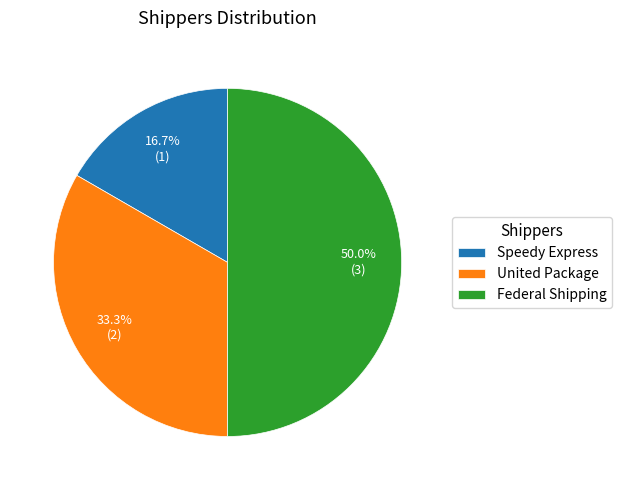

Is it true that United Package is 27% of the pie?

False